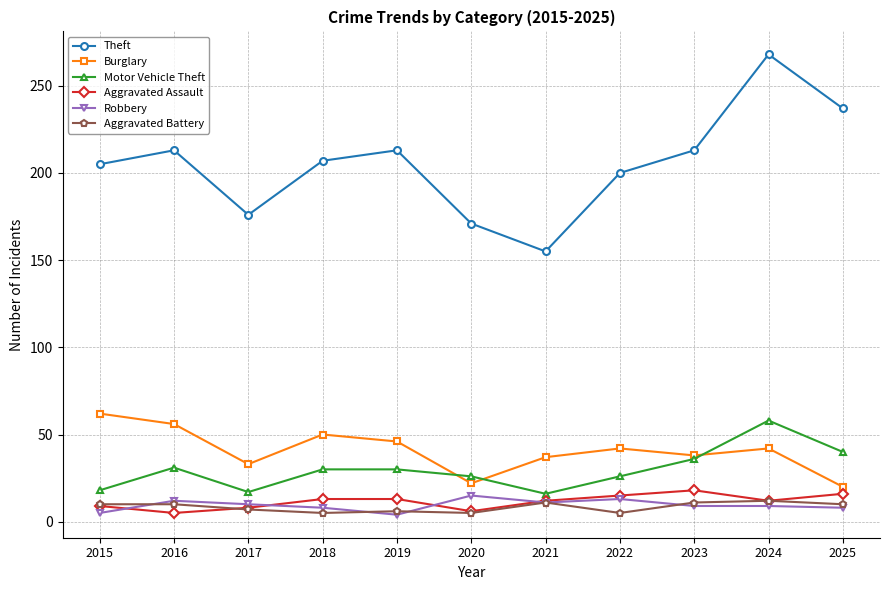

What are all the series names shown in the legend?

Theft, Burglary, Motor Vehicle Theft, Aggravated Assault, Robbery, Aggravated Battery